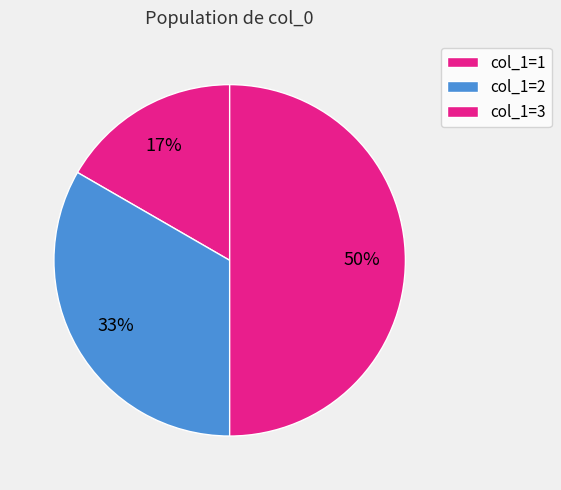

How many slices are in this pie chart?

3